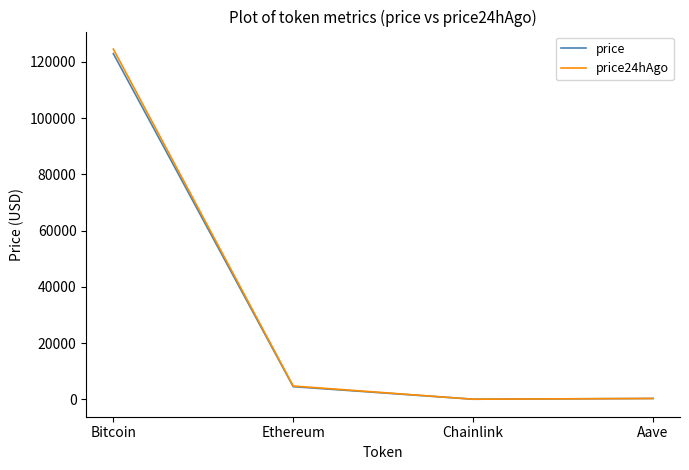

Which series changed the most between Bitcoin and Ethereum?

price24hAgo